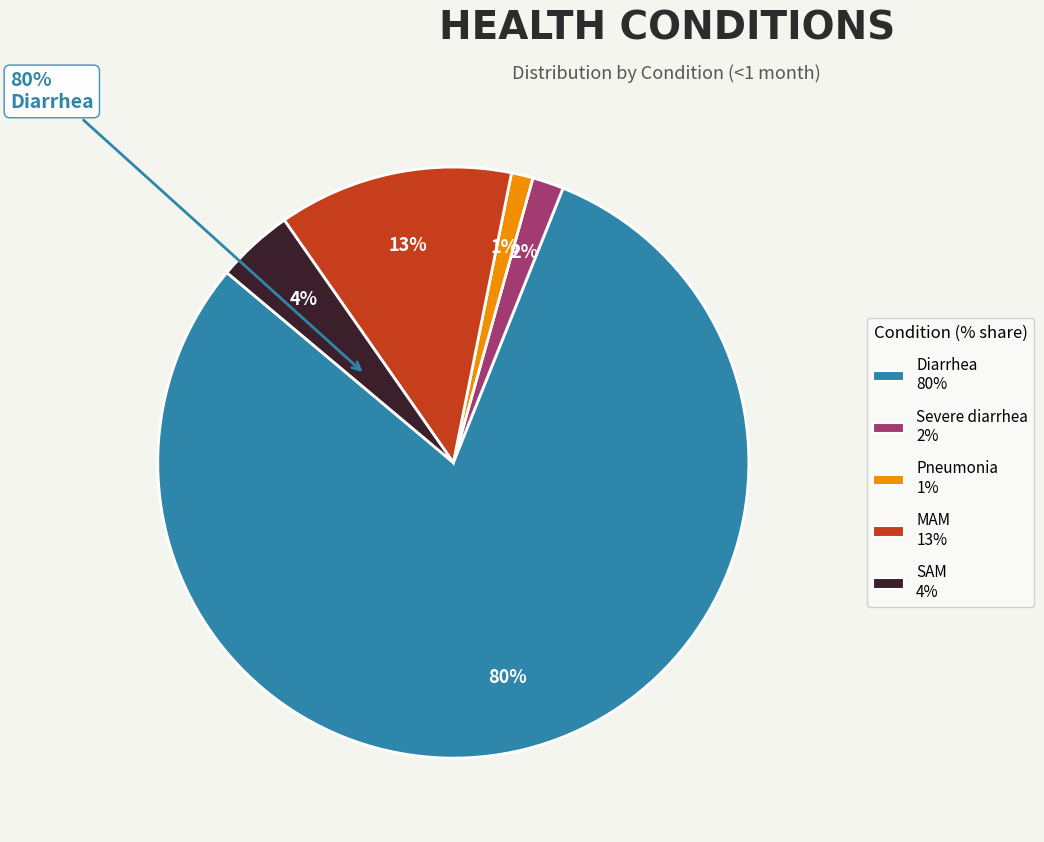

Combined, do SAM and MAM account for over 50%?

No